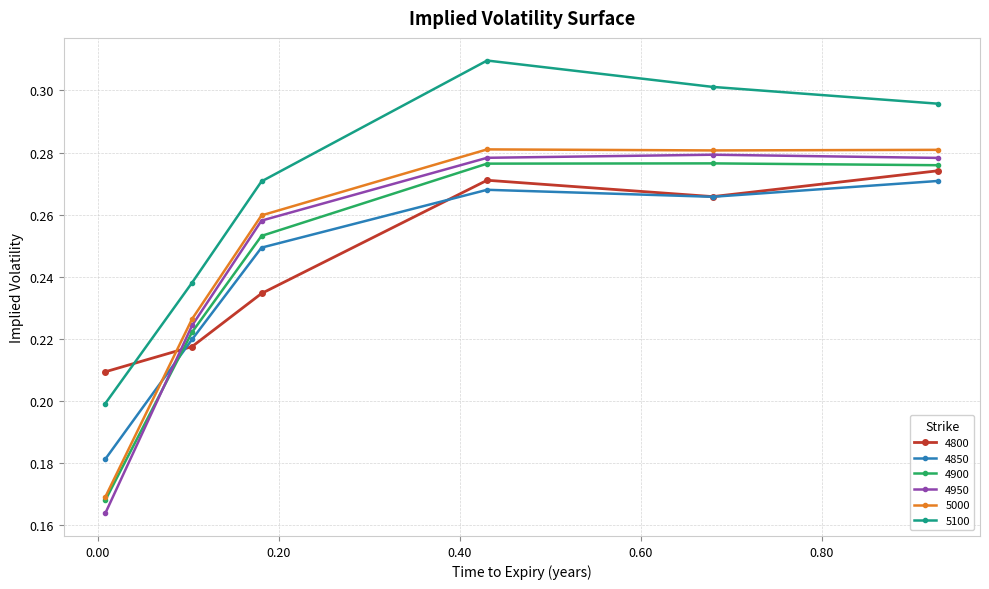

True or false: 5100 and 4850 cross at least once.

False